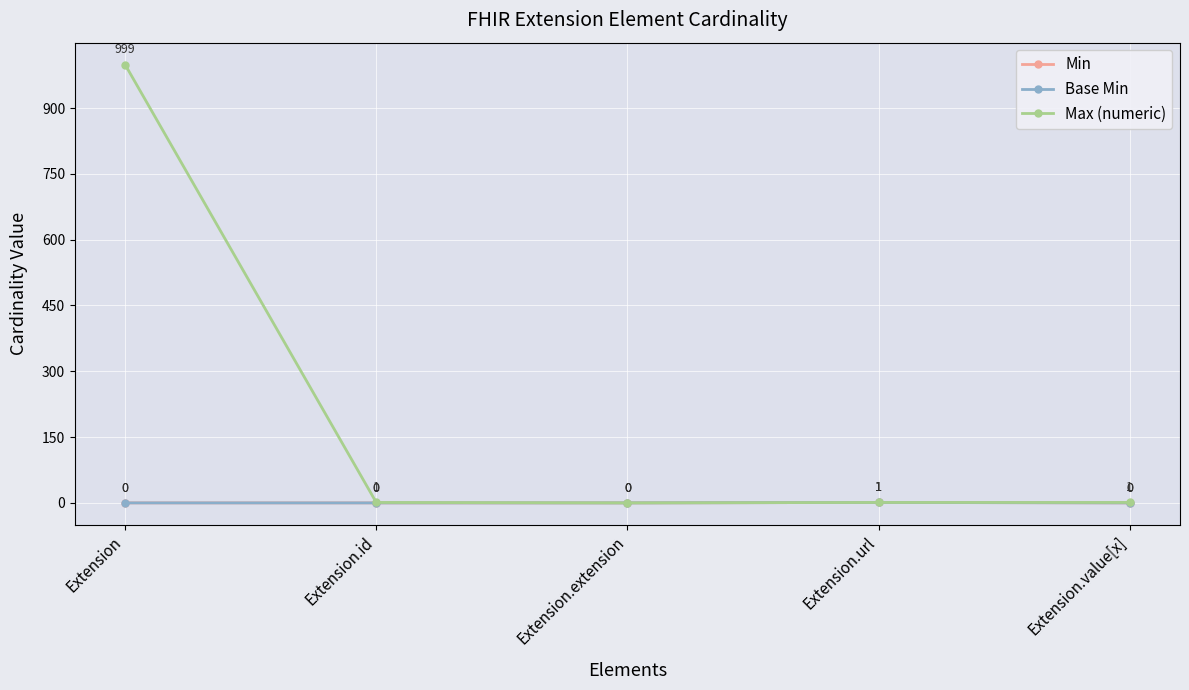

Is this an area chart (filled region under the line)?

No